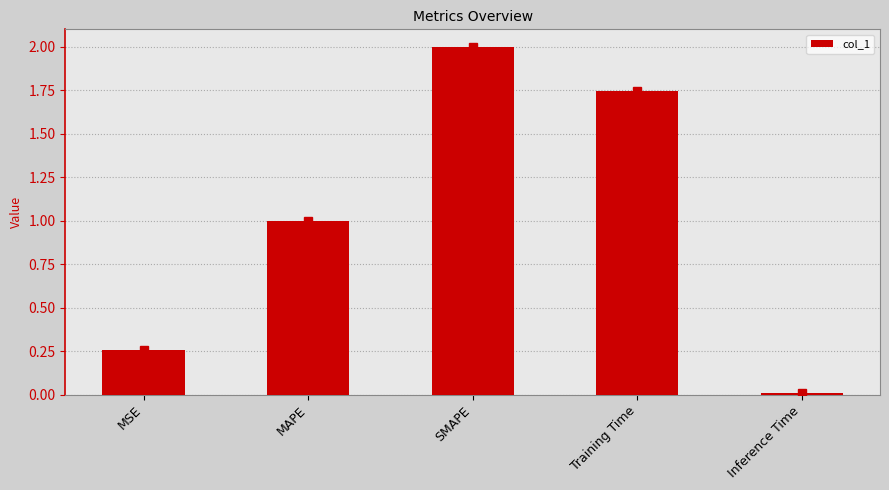

At which category does the chart reach its peak across all series?

SMAPE